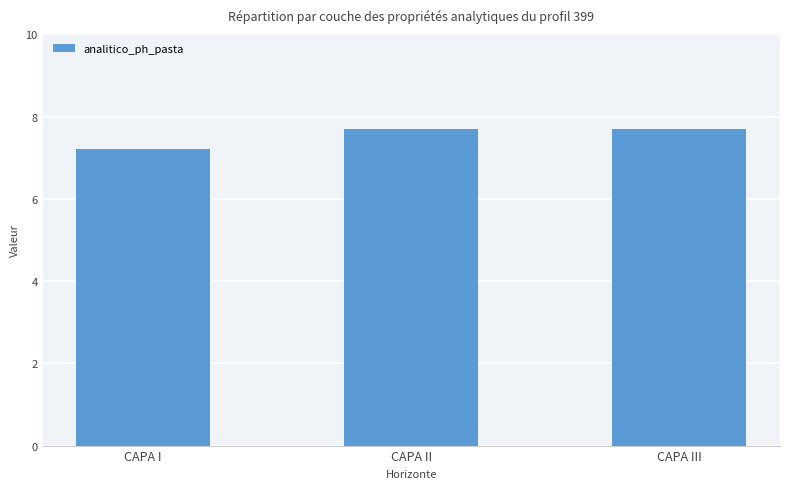

What is the change in value from CAPA I to CAPA II?

+0.5